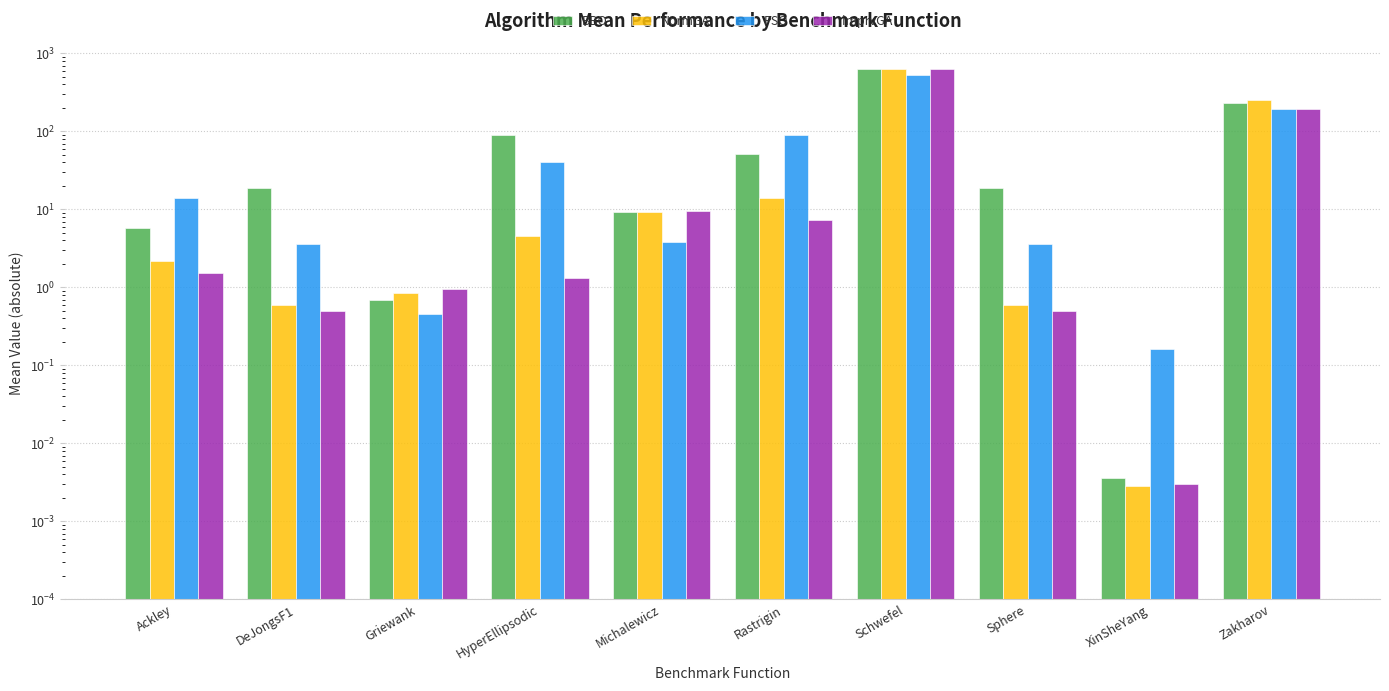

Which series has the largest total across all categories?

BBO